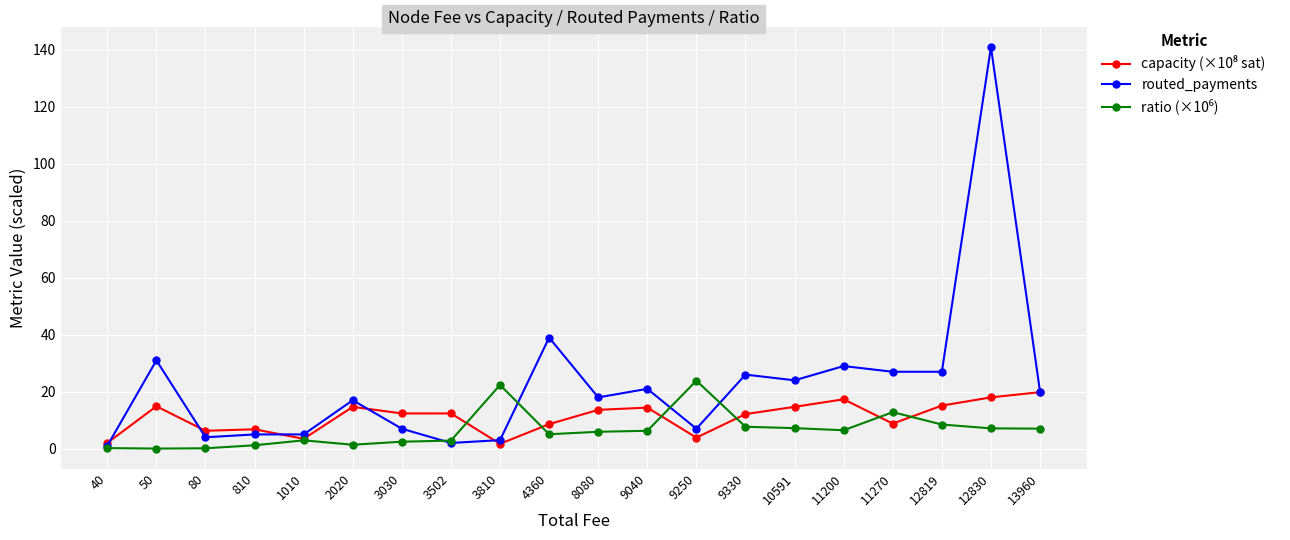

What is the value of the routed_payments point at the 17th from the left?

27.0